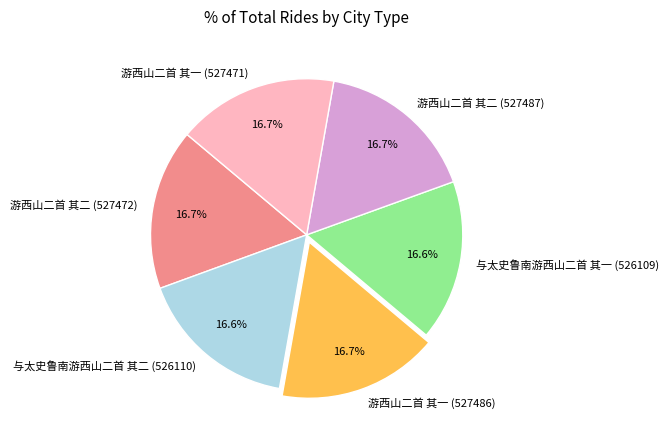

Does 与太史鲁南游西山二首 其一 (526109) account for over 50% of the chart?

No